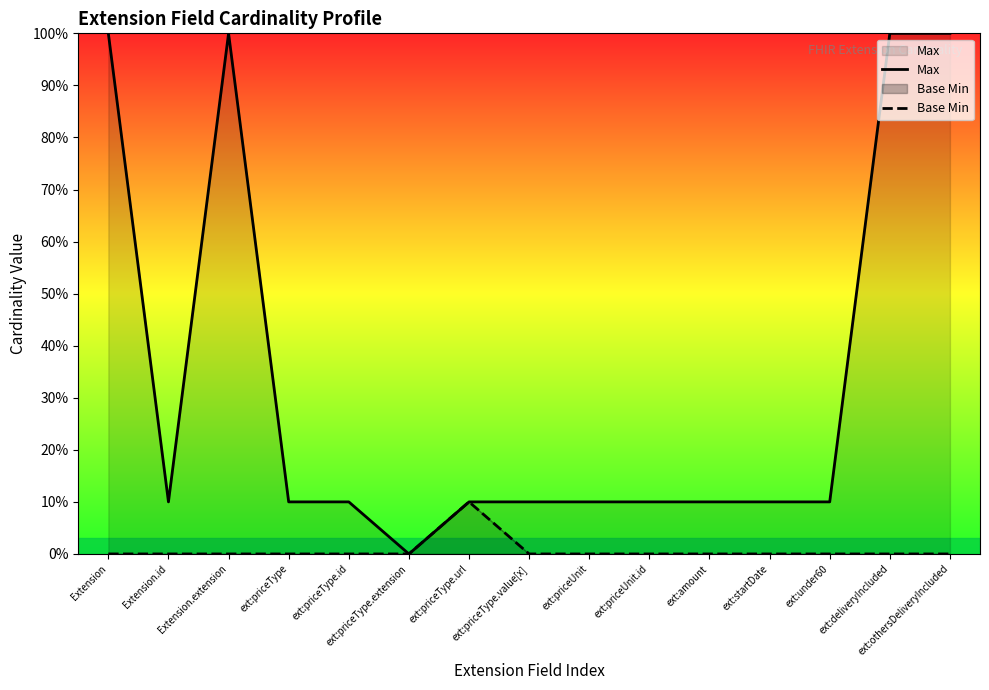

Is it true that Max equals 2 at ext:amount?

False